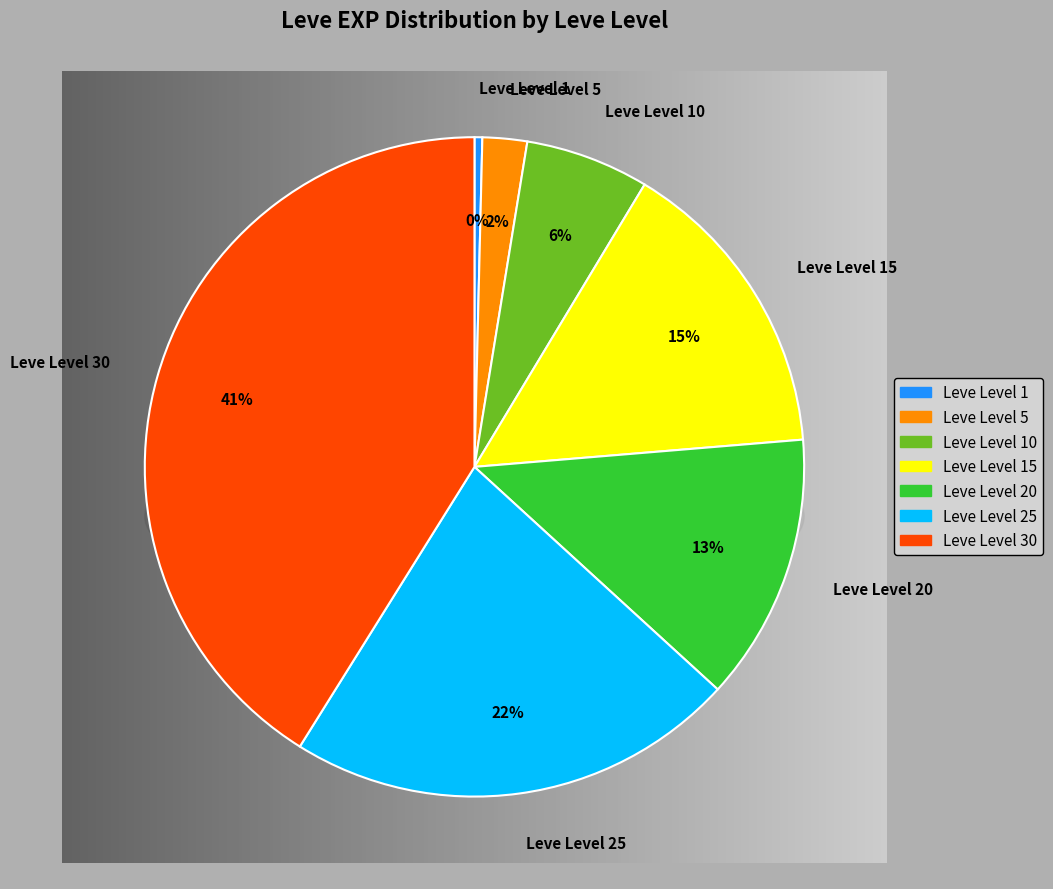

Do Leve Level 1 and Leve Level 10 together represent more than half of the pie?

No